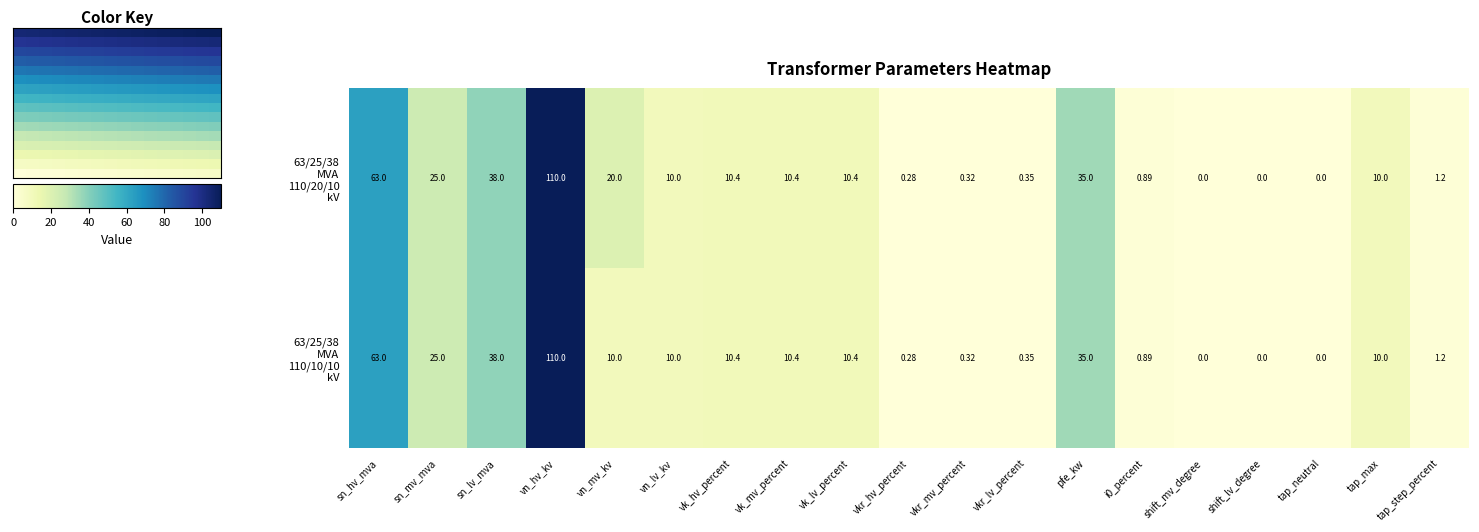

How many data points in 63/25/38 MVA 110/20/10 kV are less than 10?

8